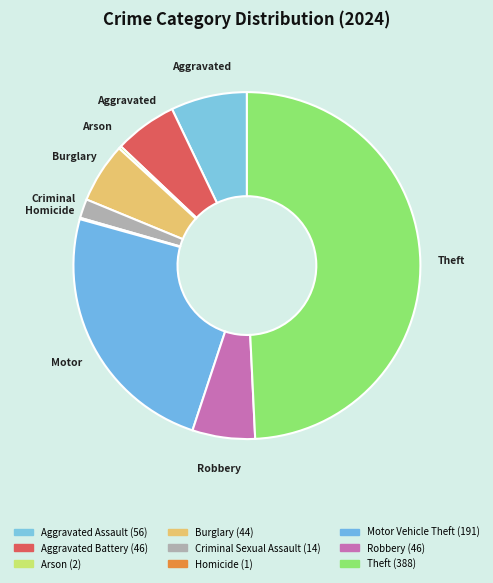

How many segments does this pie chart have?

9